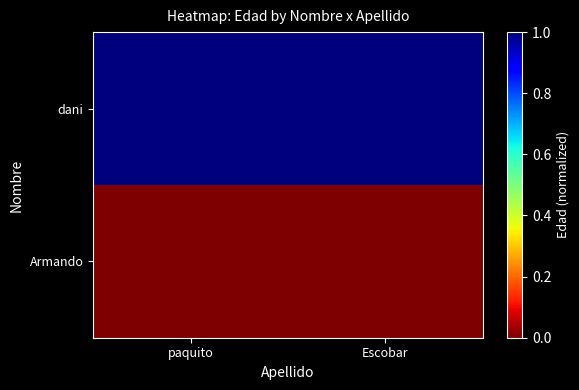

Reading right to left, what are all the values shown in this chart?

dani: Escobar=1.0	paquito=1.0
Armando: Escobar=0.0	paquito=0.0